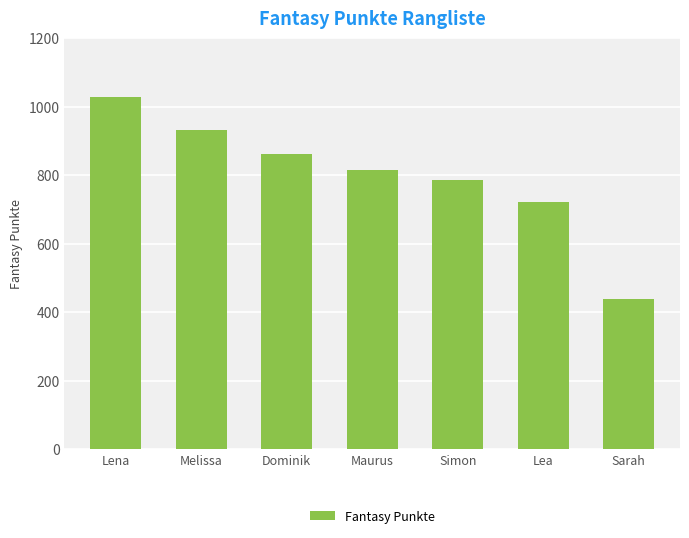

List the labels in order of value, largest first.

Lena, Melissa, Dominik, Maurus, Simon, Lea, Sarah